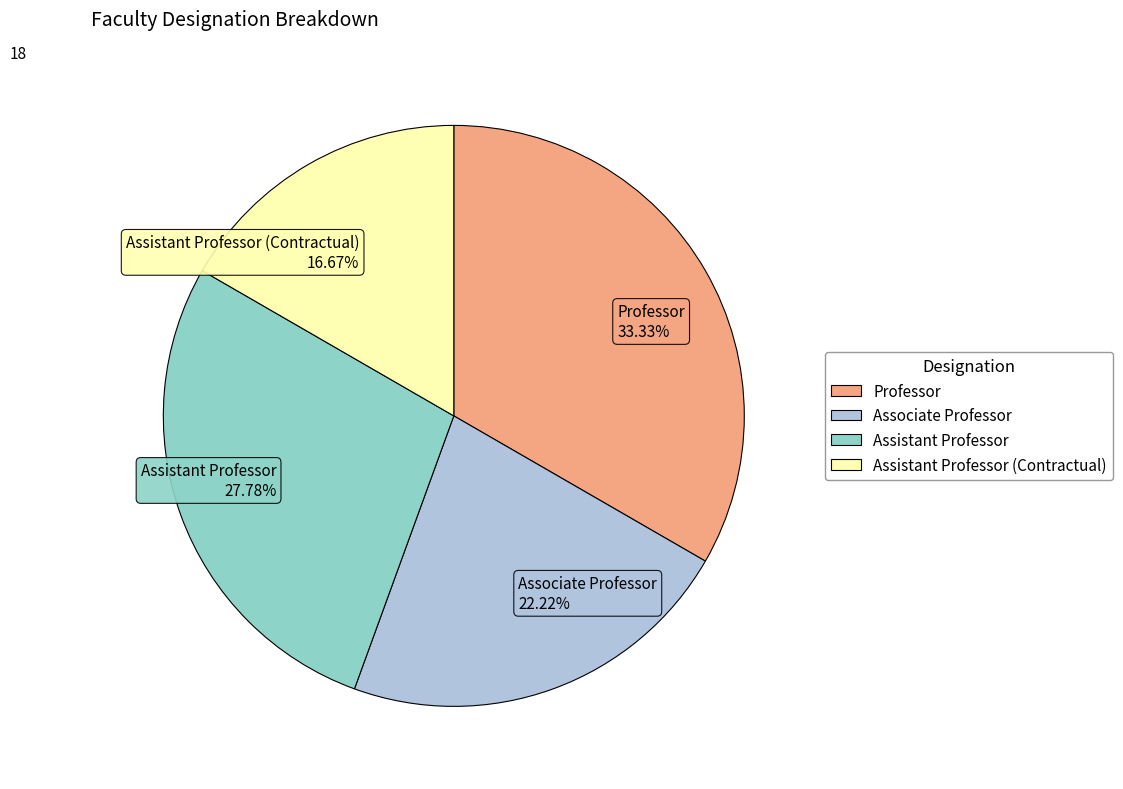

Does any single category account for the majority?

No